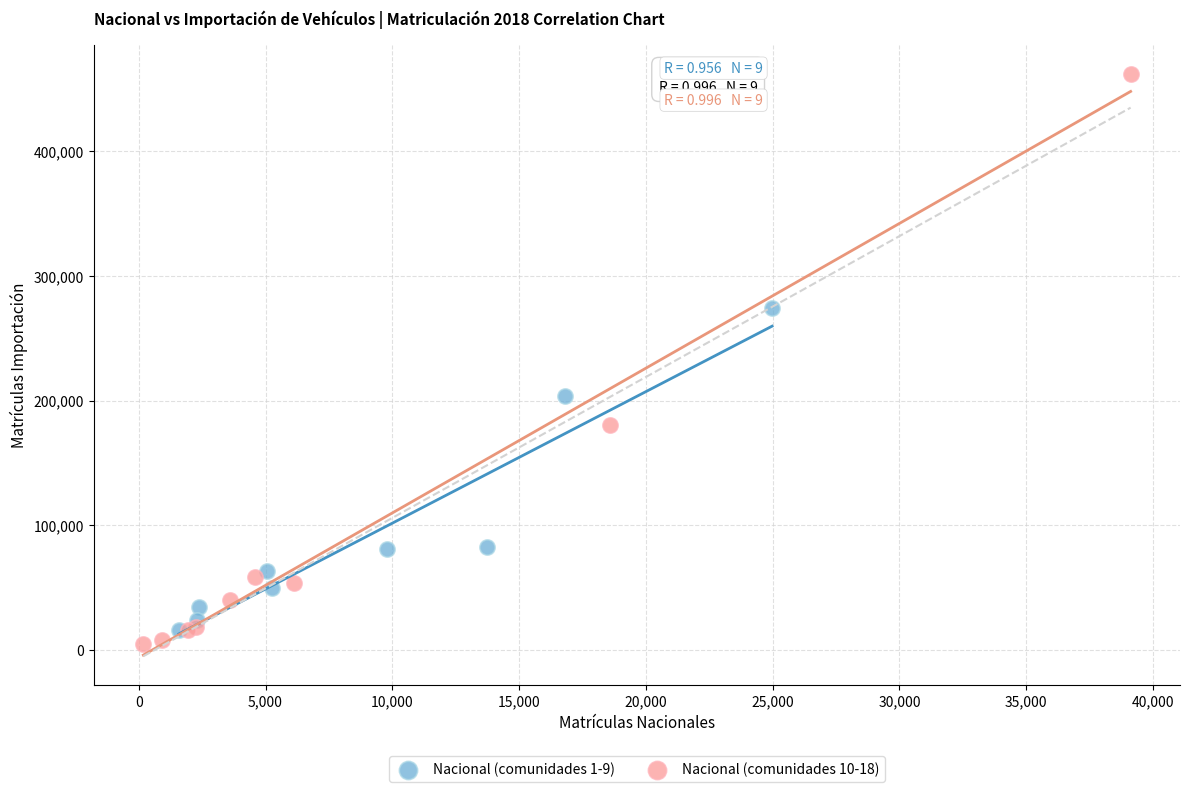

What are all the series names shown in the legend?

Nacional (comunidades 1-9), Nacional (comunidades 10-18)